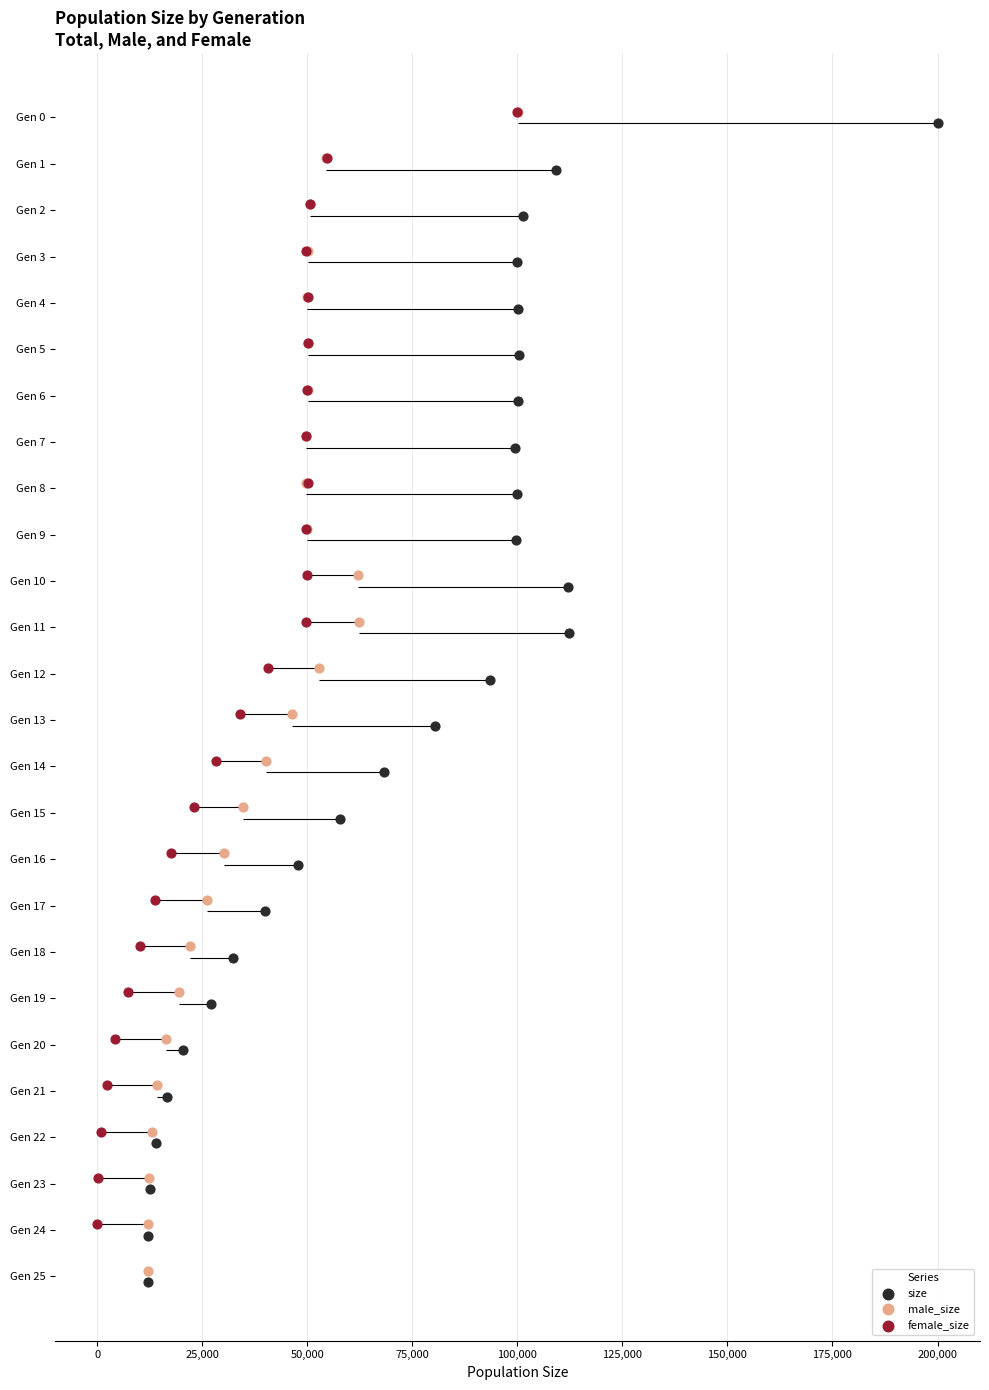

Which series has the widest spread of Y values?

size